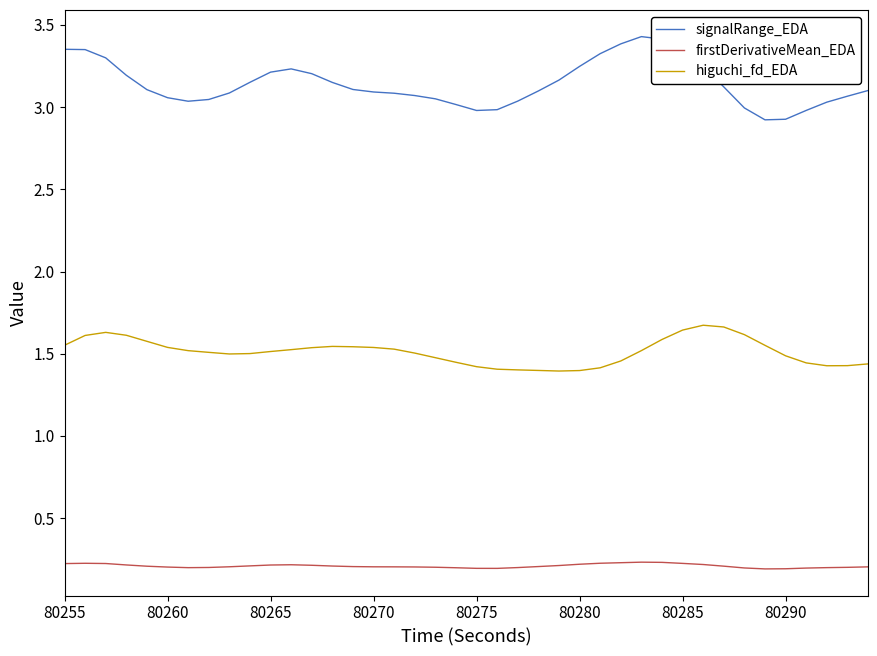

What is the average value of the firstDerivativeMean_EDA series?

0.2